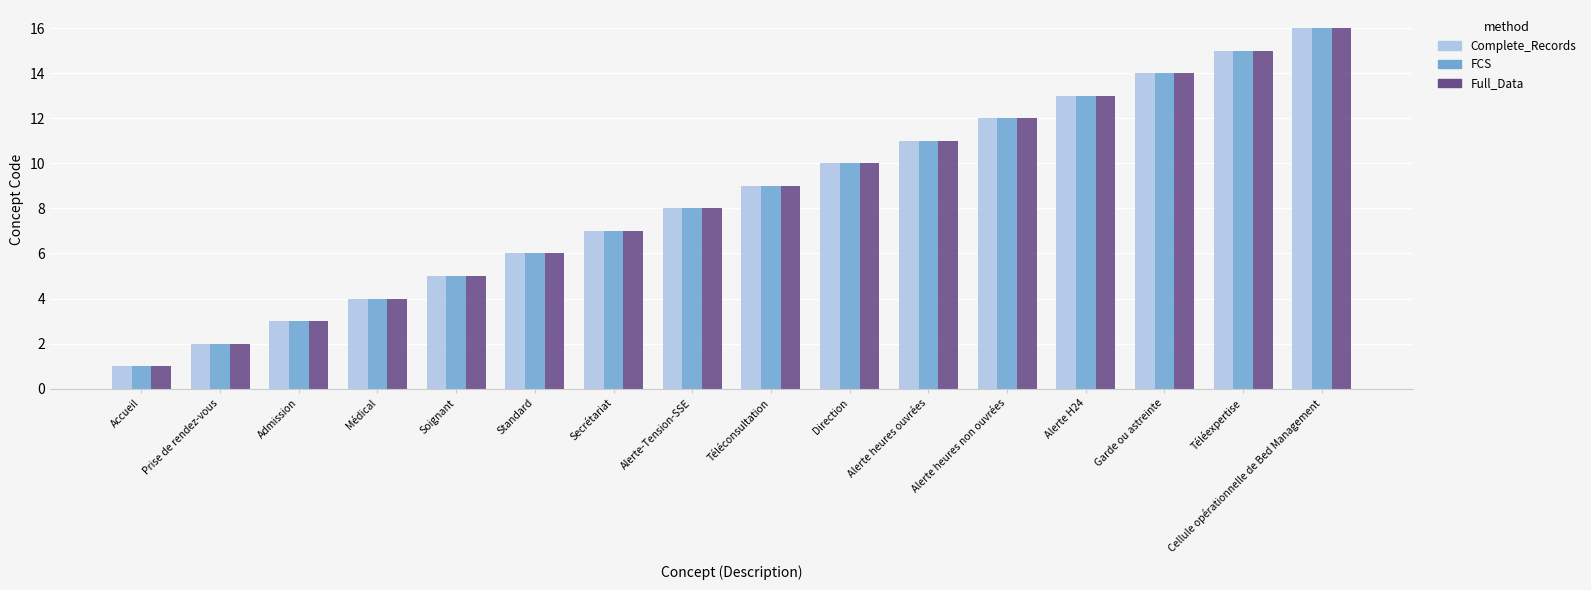

What is the difference between the Full_Data values at Garde ou astreinte and Téléconsultation?

5